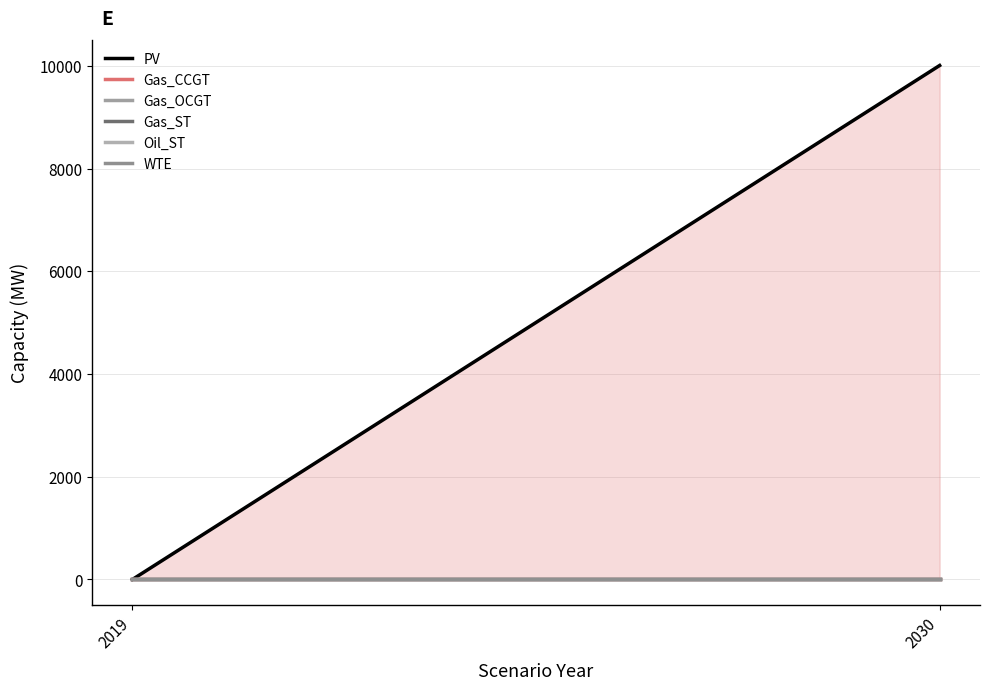

At 2019, list the series in order from largest to smallest.

PV, Gas_CCGT, Gas_OCGT, Gas_ST, Oil_ST, WTE